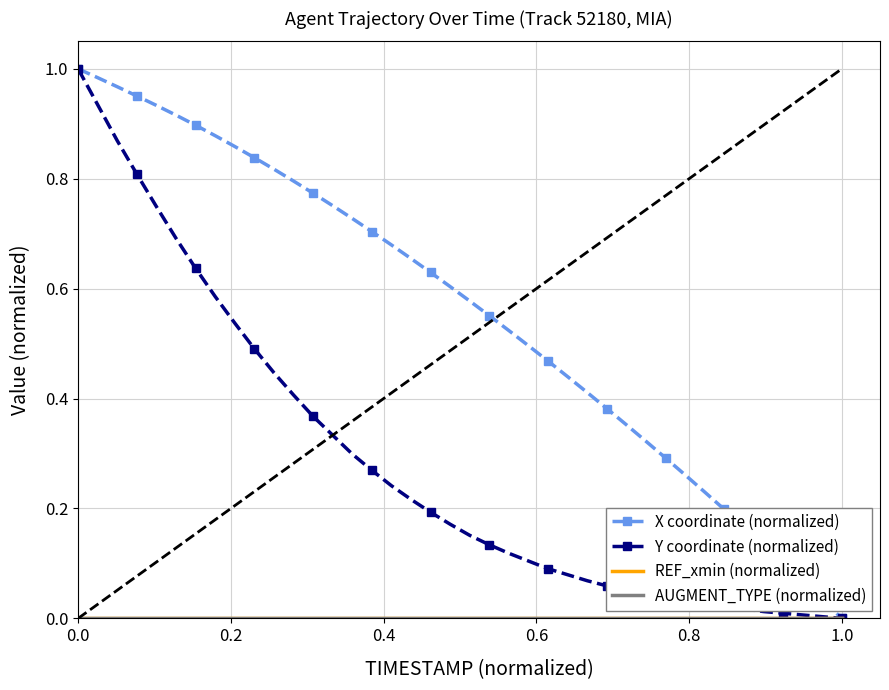

True or false: AUGMENT_TYPE (normalized) has more than 0 interior local peaks.

False